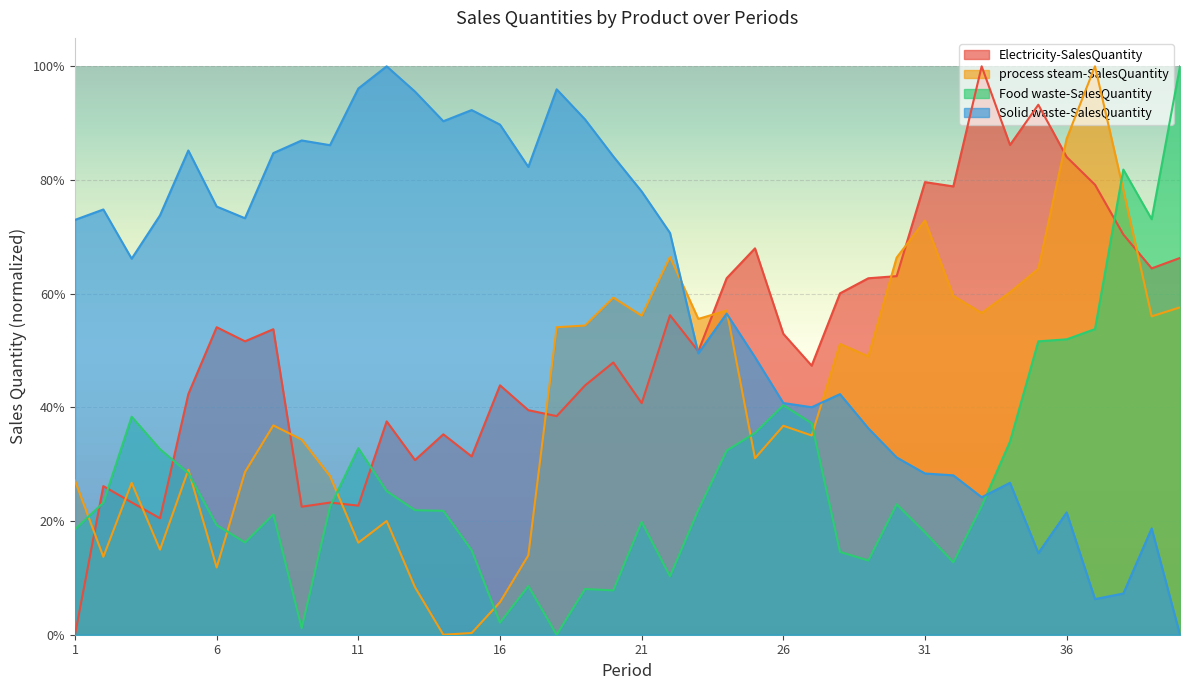

What are all the series names shown in the legend?

Electricity-SalesQuantity, process steam-SalesQuantity, Food waste-SalesQuantity, Solid waste-SalesQuantity